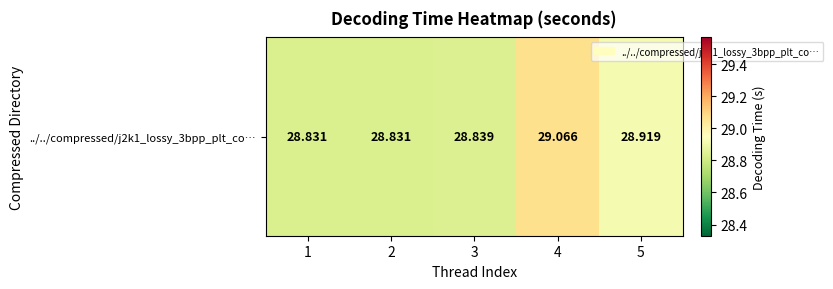

Which has a higher value, 2 or 3?

3